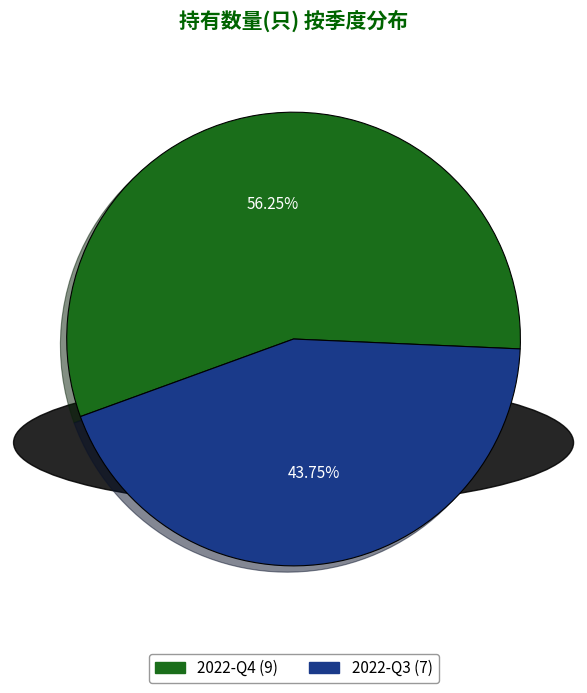

To the nearest percent, what portion does 2022-Q3 represent?

44%